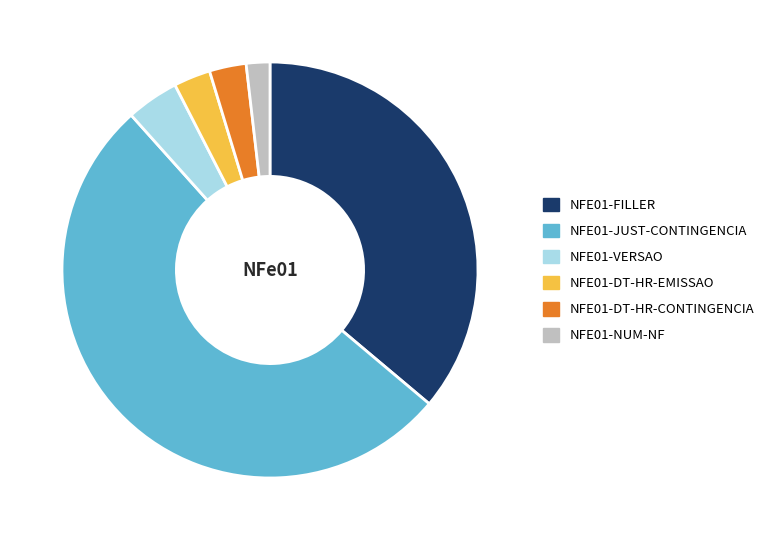

The NFE01-JUST-CONTINGENCIA slice represents 58% of the pie. True or false?

False